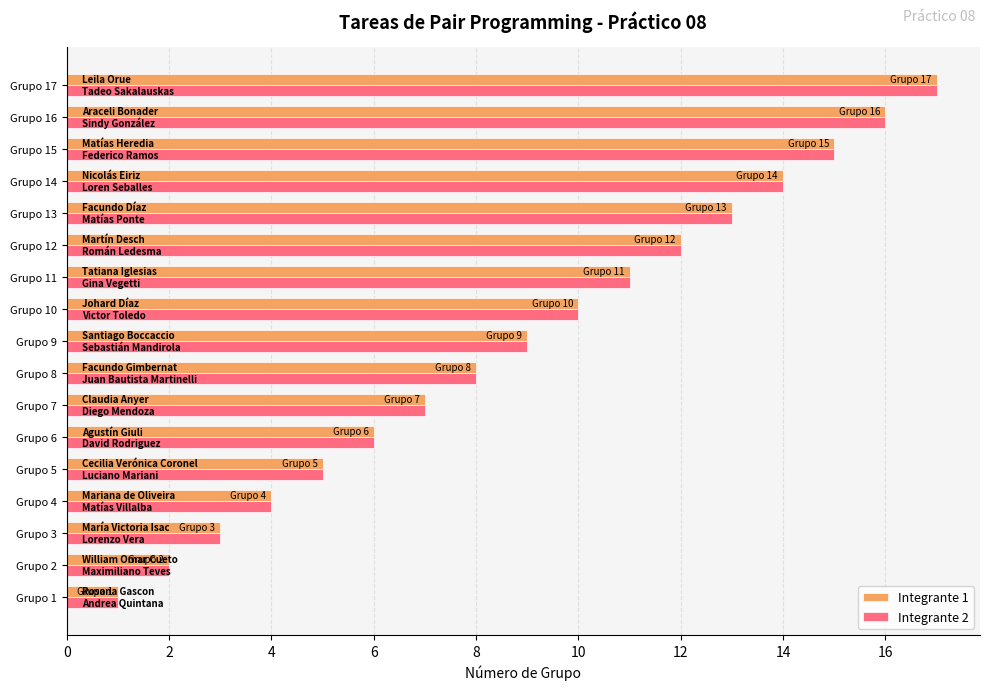

What is the sum of all Integrante 2 values?

153